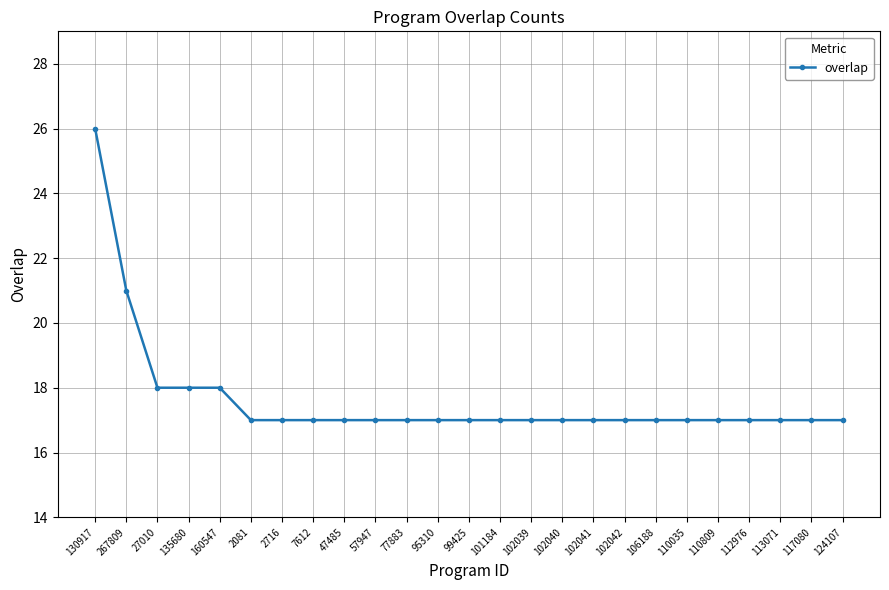

Is it true that the value at 117080 is 9?

False